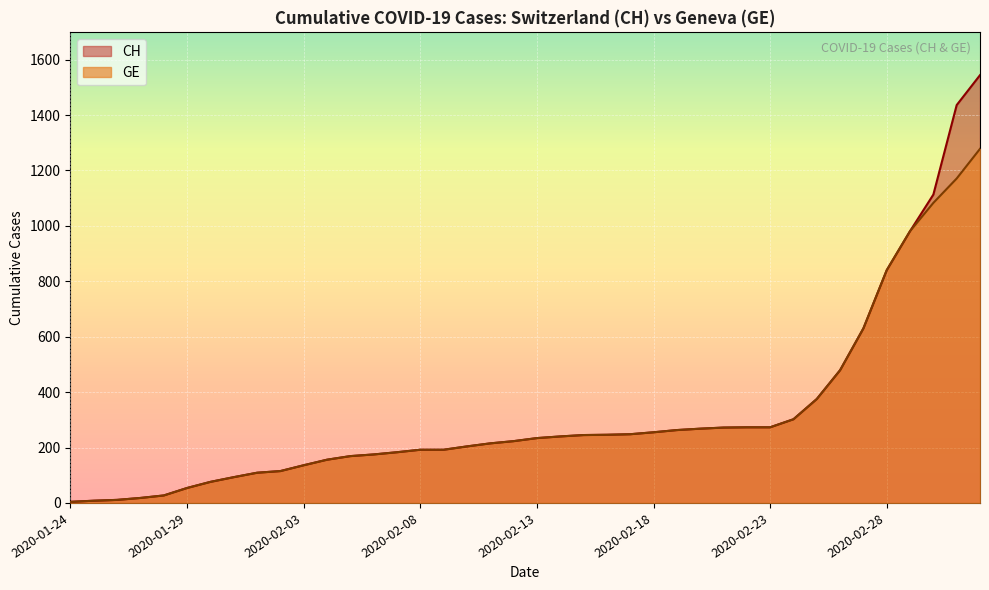

What is the maximum value shown in the chart?

1544